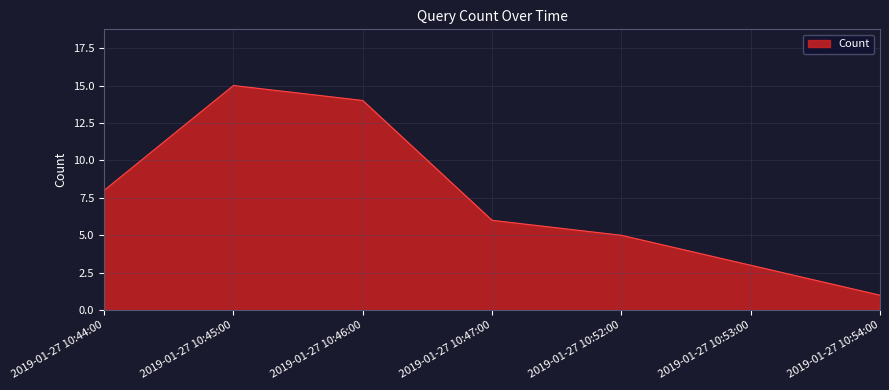

True or false: there are more than 0 points higher than both neighbors.

True